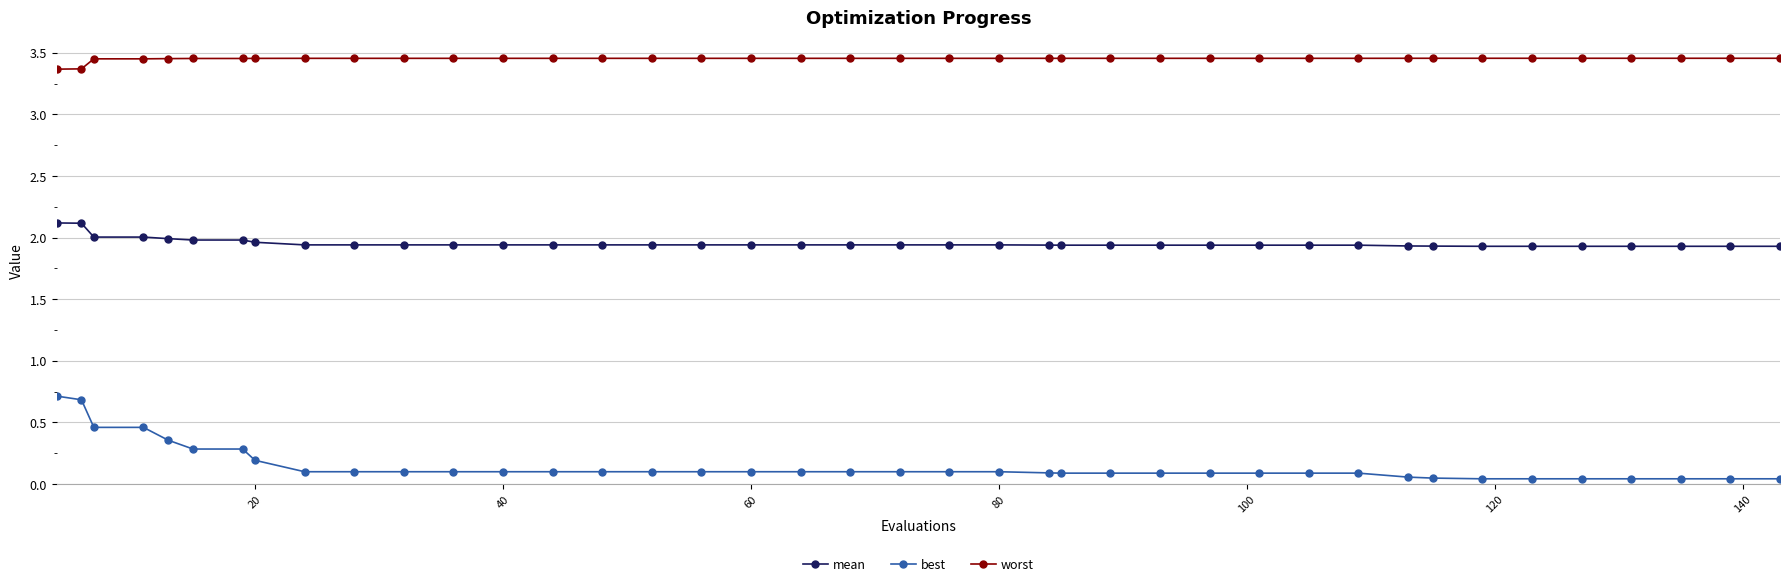

How many worst values are between 3 and 4?

40